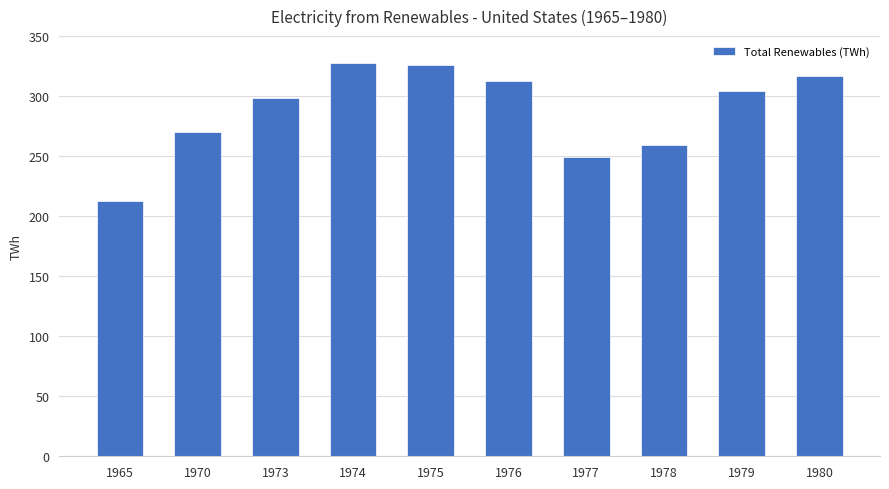

At which label does the data first exceed 304?

1974